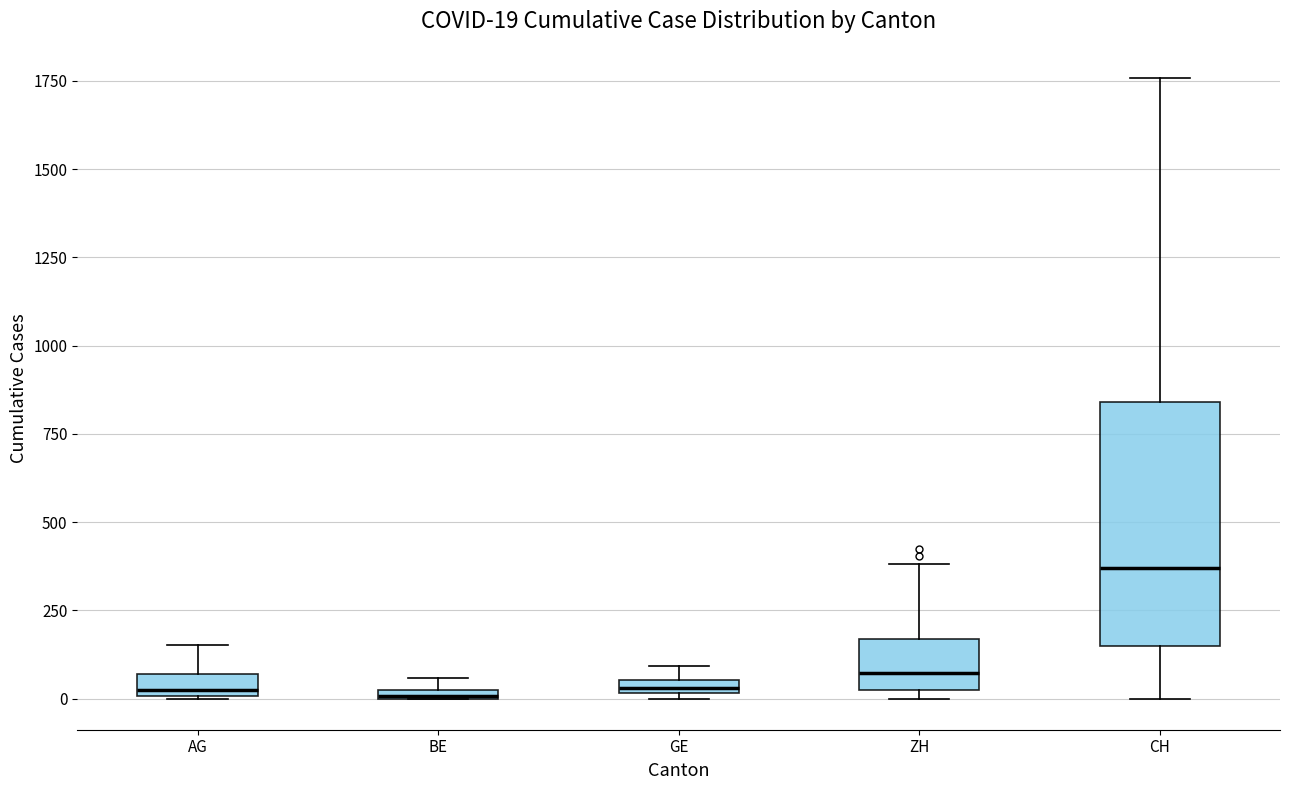

Which box is the tallest, from its lower edge to its upper edge?

CH